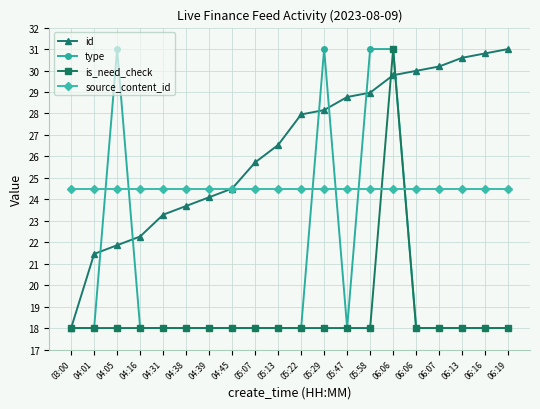

Is this an area chart (filled region under the line)?

No